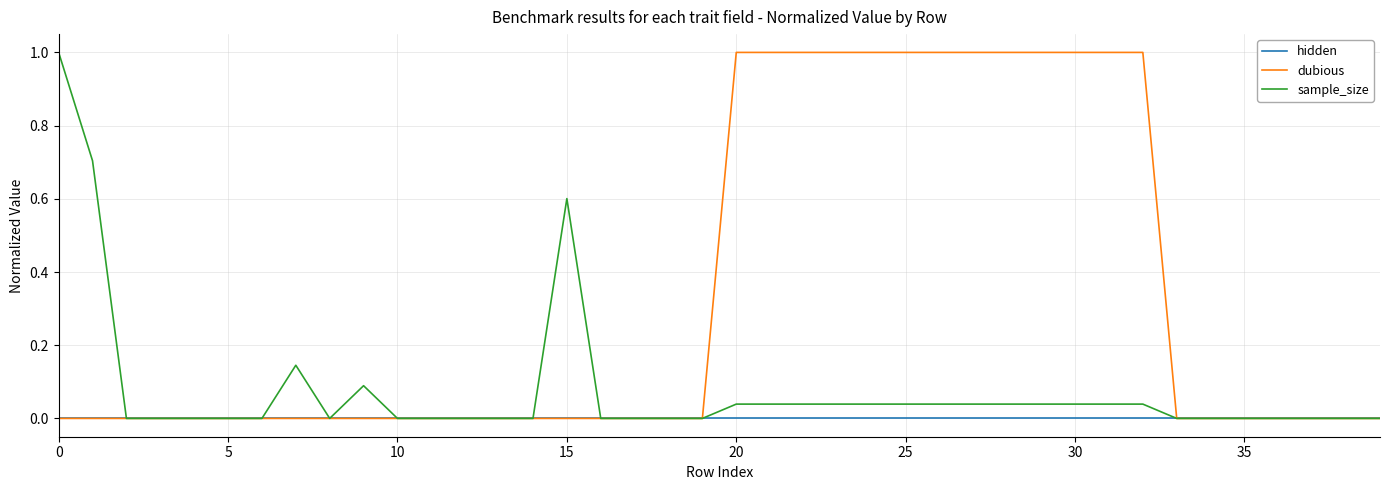

Rank the series by their average value, from lowest to highest.

hidden, sample_size, dubious